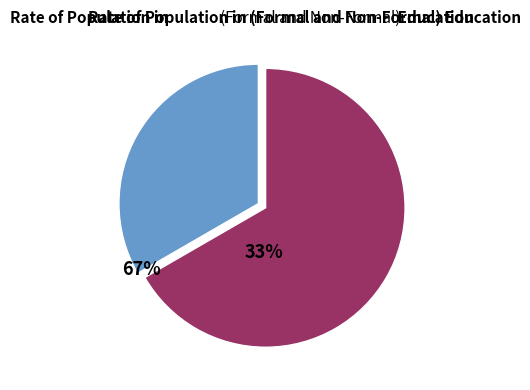

Is there a majority slice in this chart?

Yes